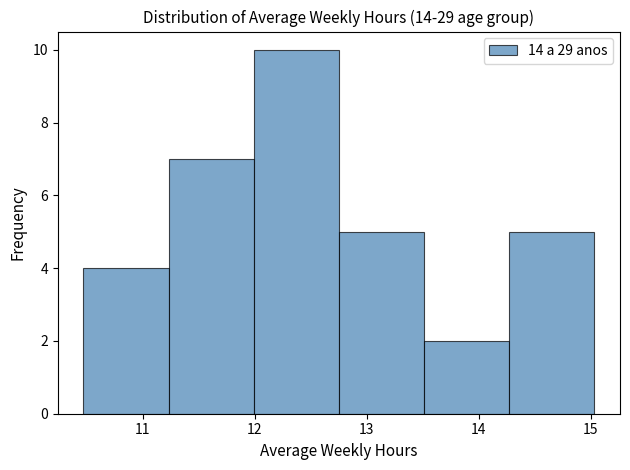

Over which range of the x-axis is the bar tallest?

12.0 to 12.8